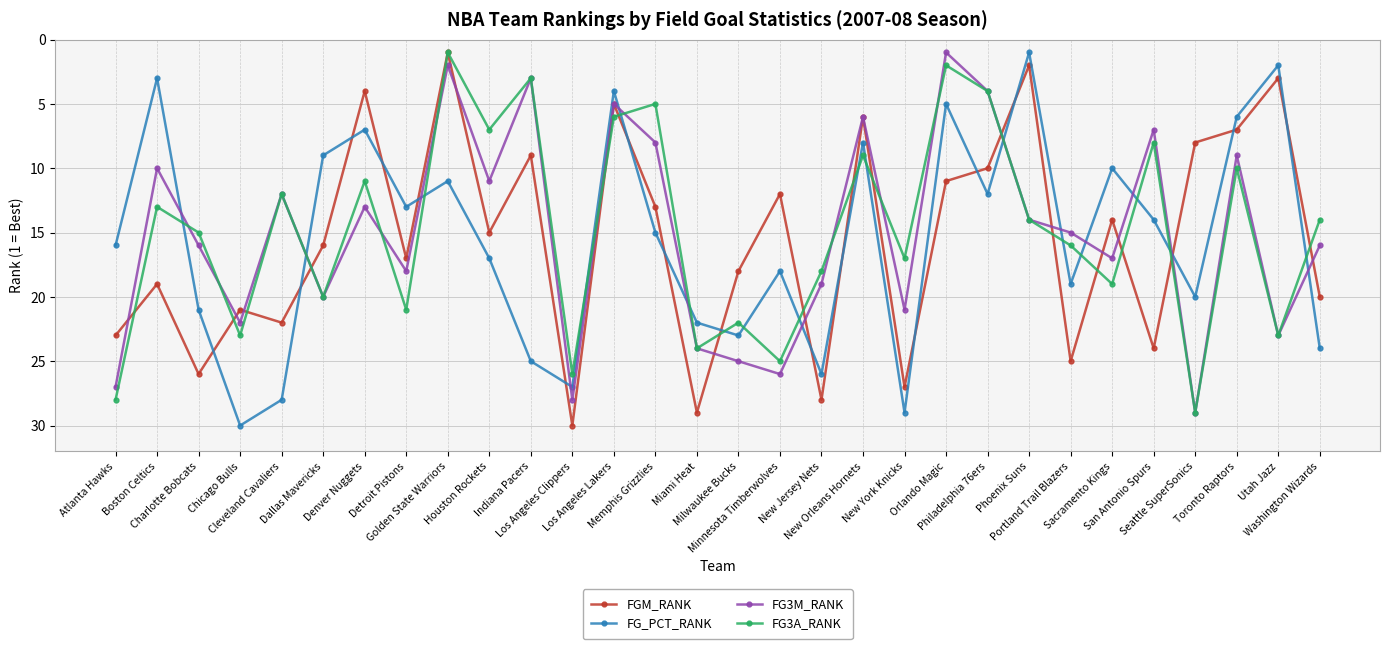

What is the greatest value displayed?

30